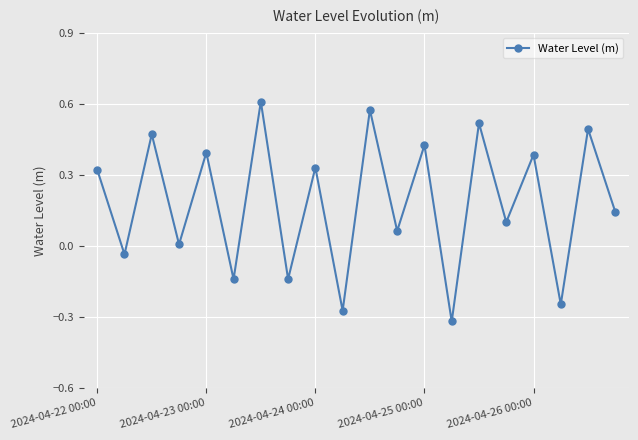

How many lines are shown in the chart?

1